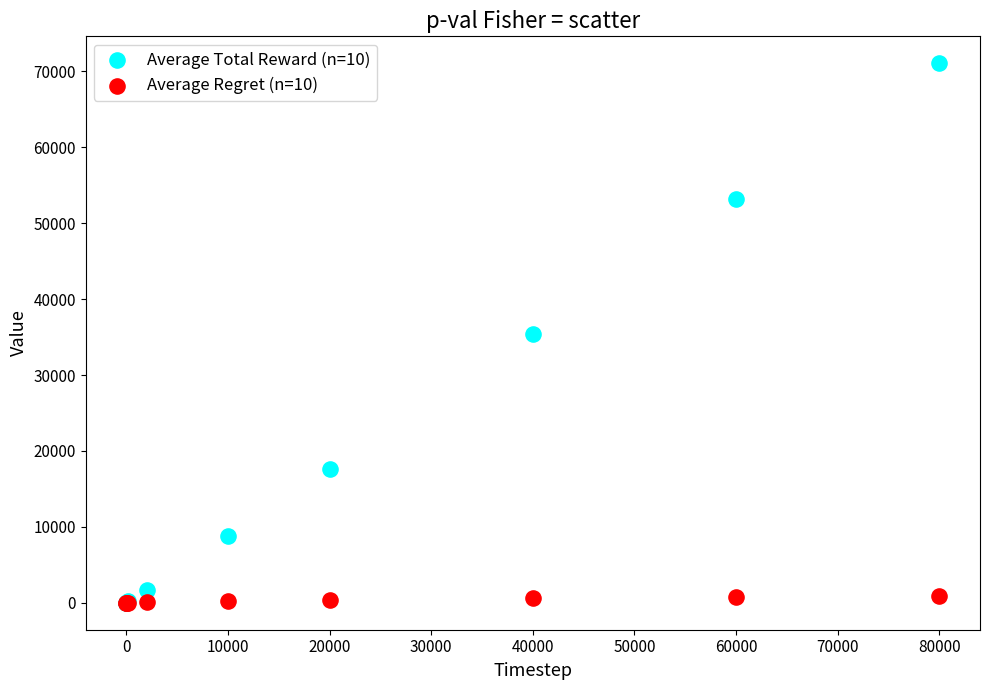

What are all the series names shown in the legend?

Average Total Reward (n=10), Average Regret (n=10)